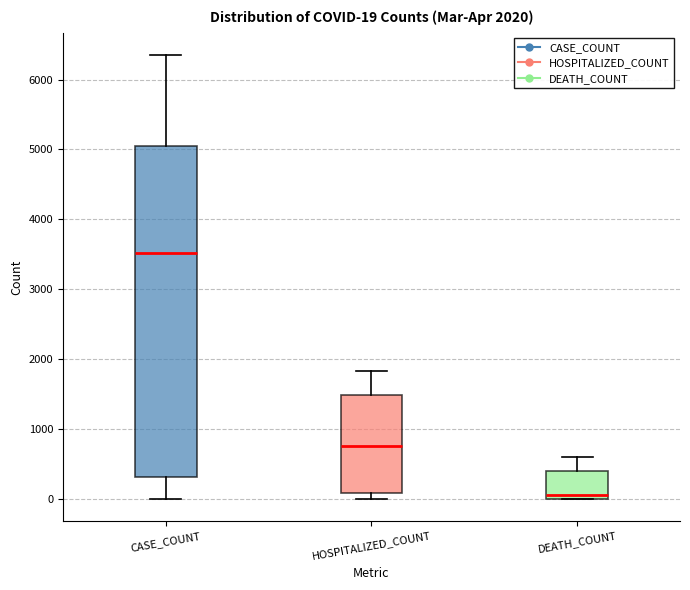

Which box is the tallest, from its lower edge to its upper edge?

CASE_COUNT